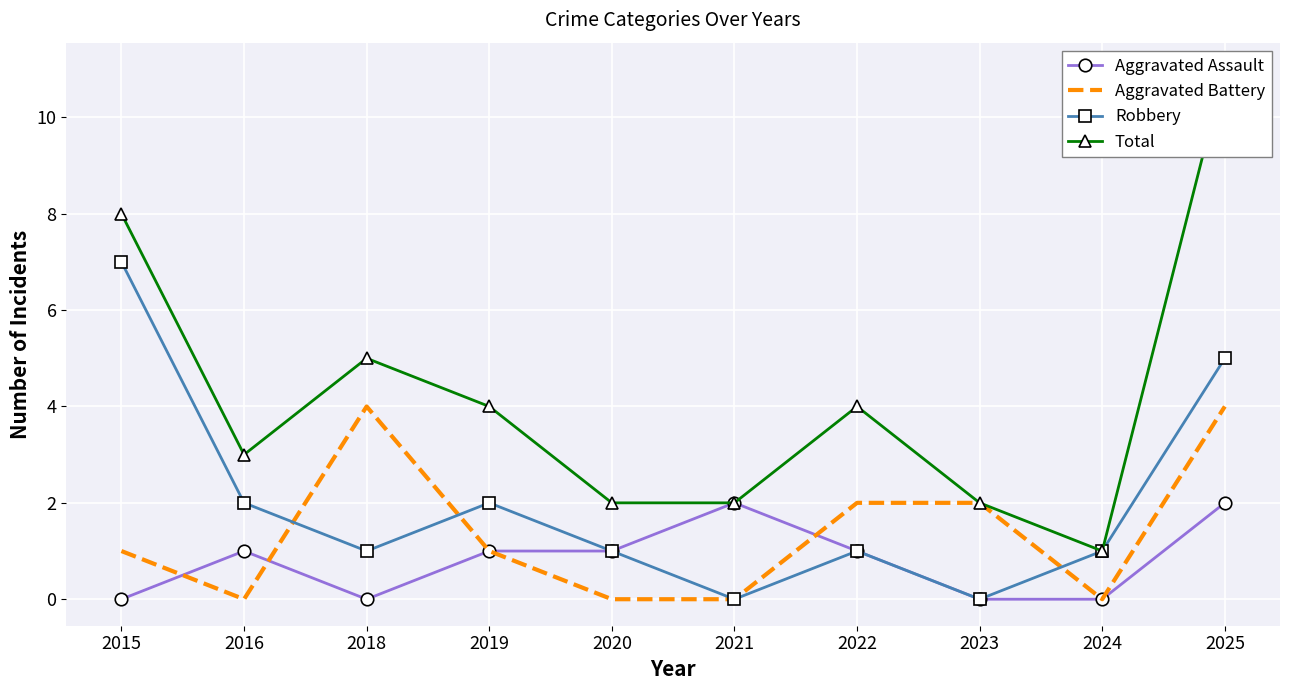

Read the Robbery value at 2024.

1